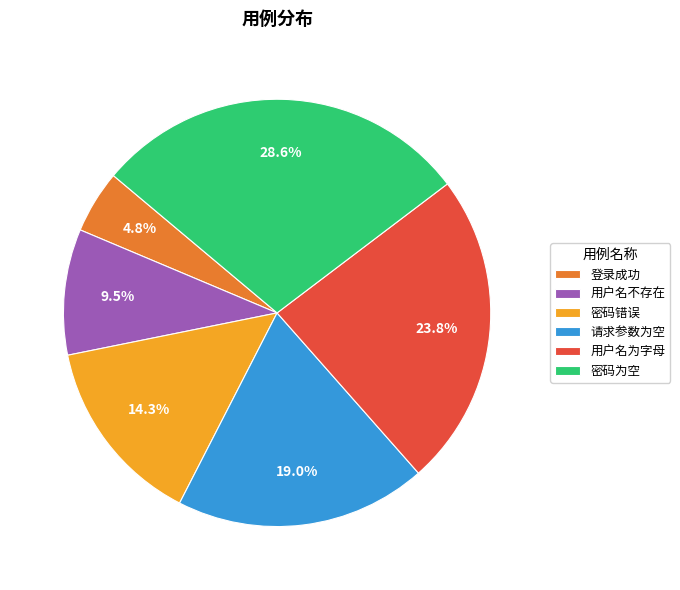

What percentage do 用户名为字母 and 用户名不存在 together represent?

33.3%